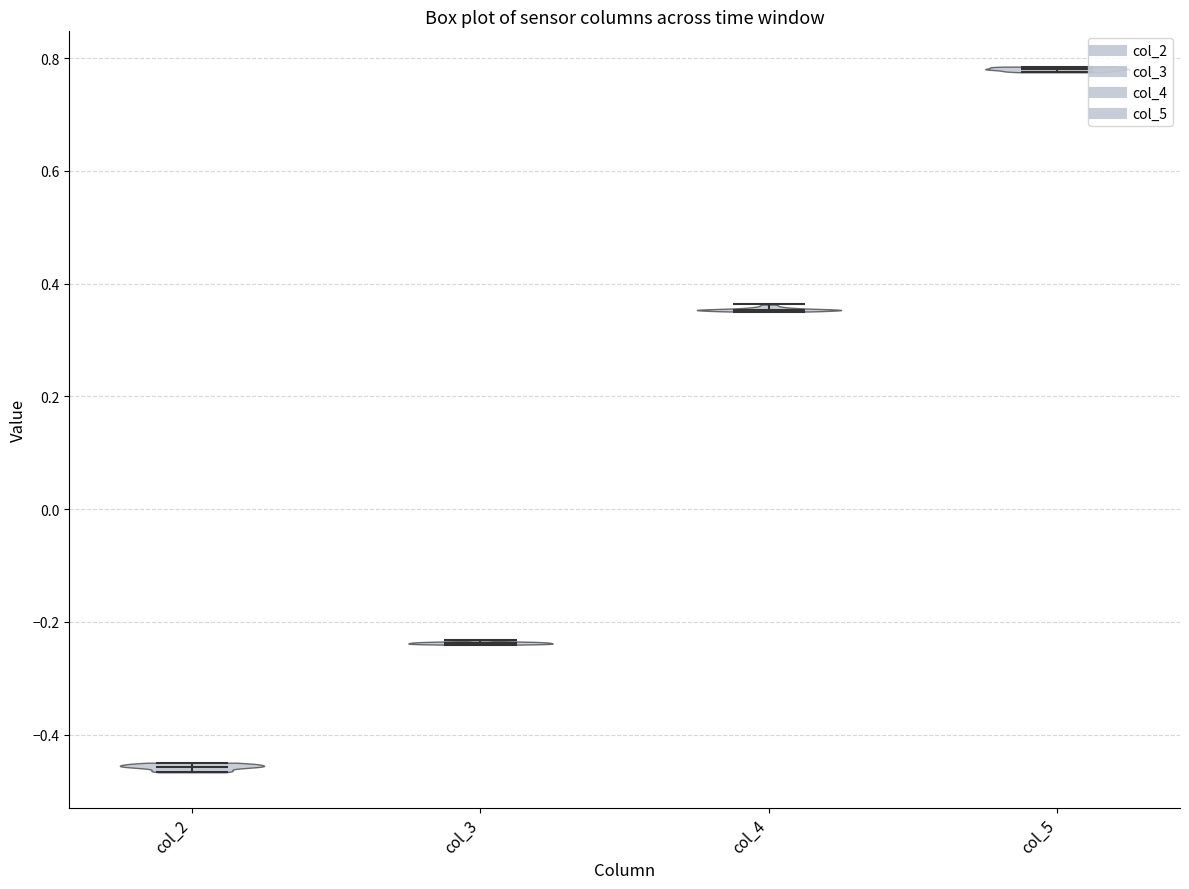

Which violin has the lowest median line?

col_2